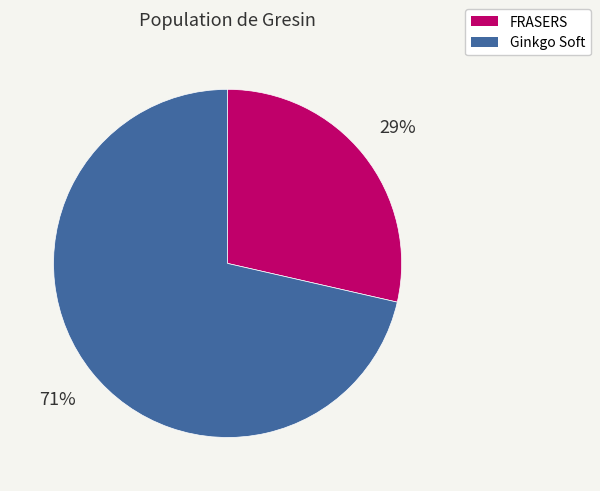

Is there any slice that represents more than half of the pie?

Yes